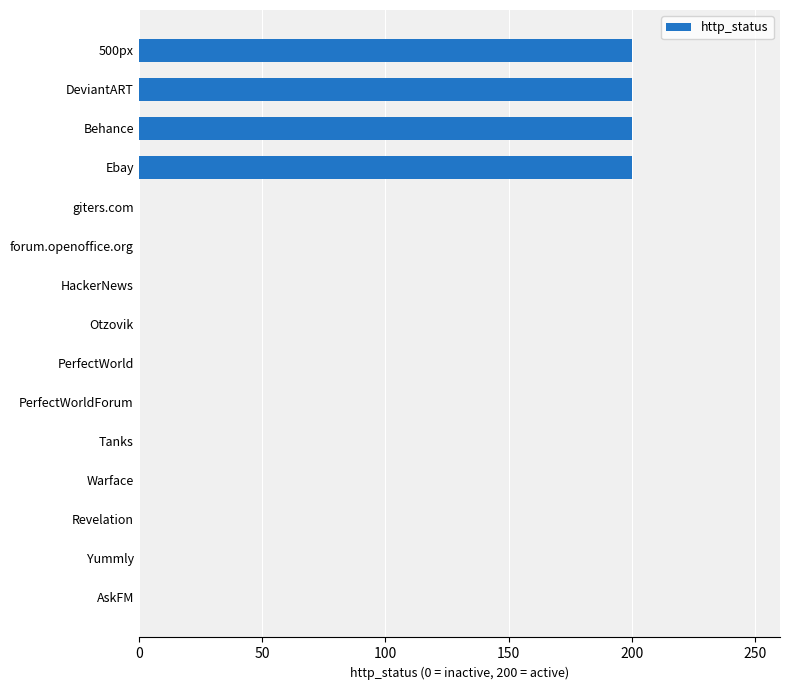

What is the average value?

53